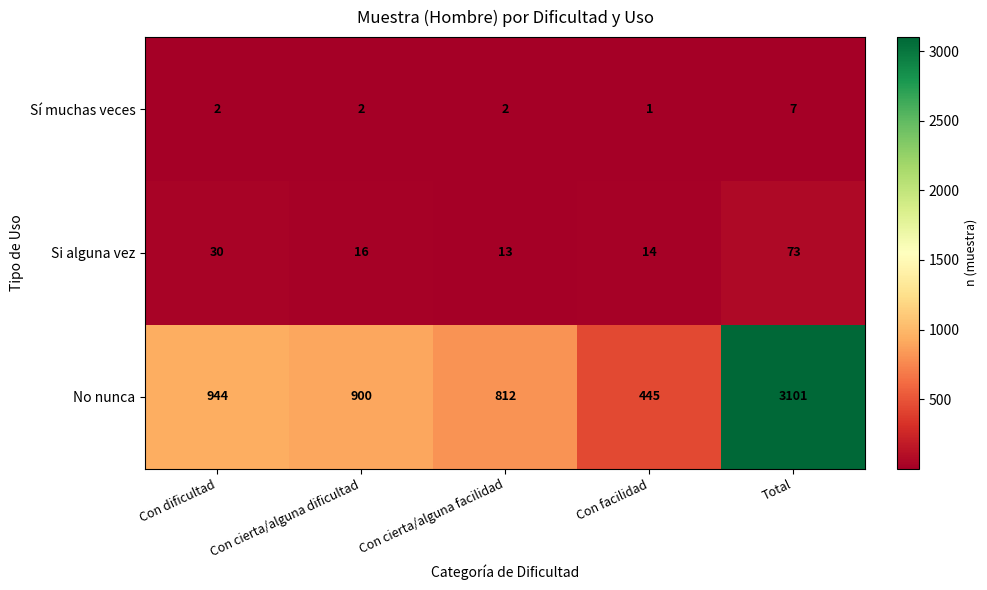

List the labels in order of Si alguna vez value, largest first.

Total, Con dificultad, Con cierta/alguna dificultad, Con facilidad, Con cierta/alguna facilidad